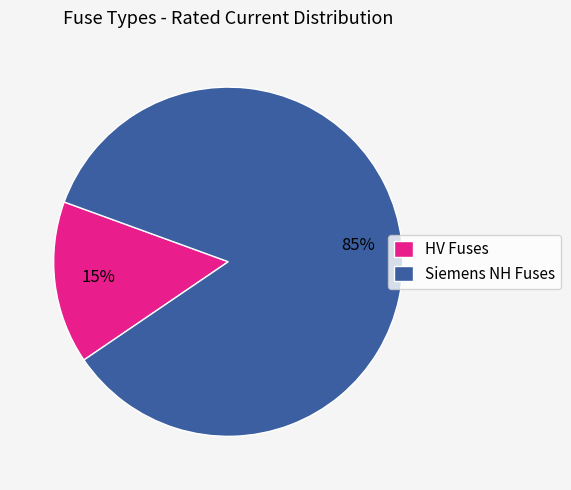

To the nearest percent, what percentage of the pie is HV Fuses?

15%